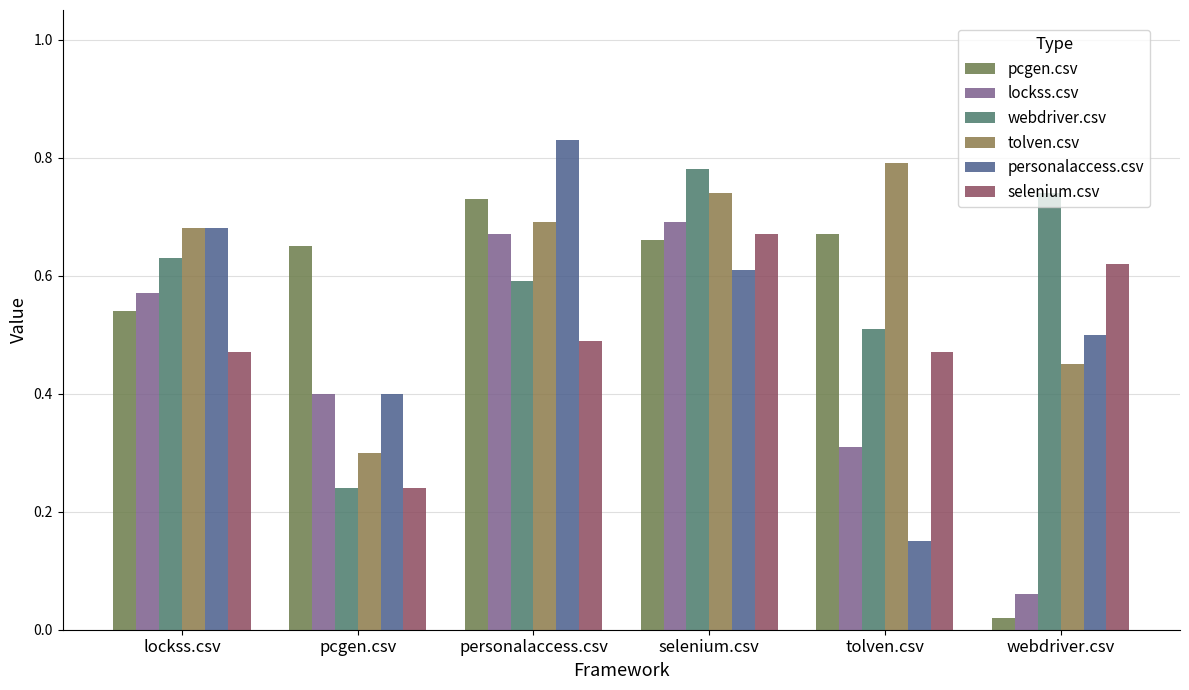

What is the difference between the second highest and minimum values in the selenium.csv series?

0.4